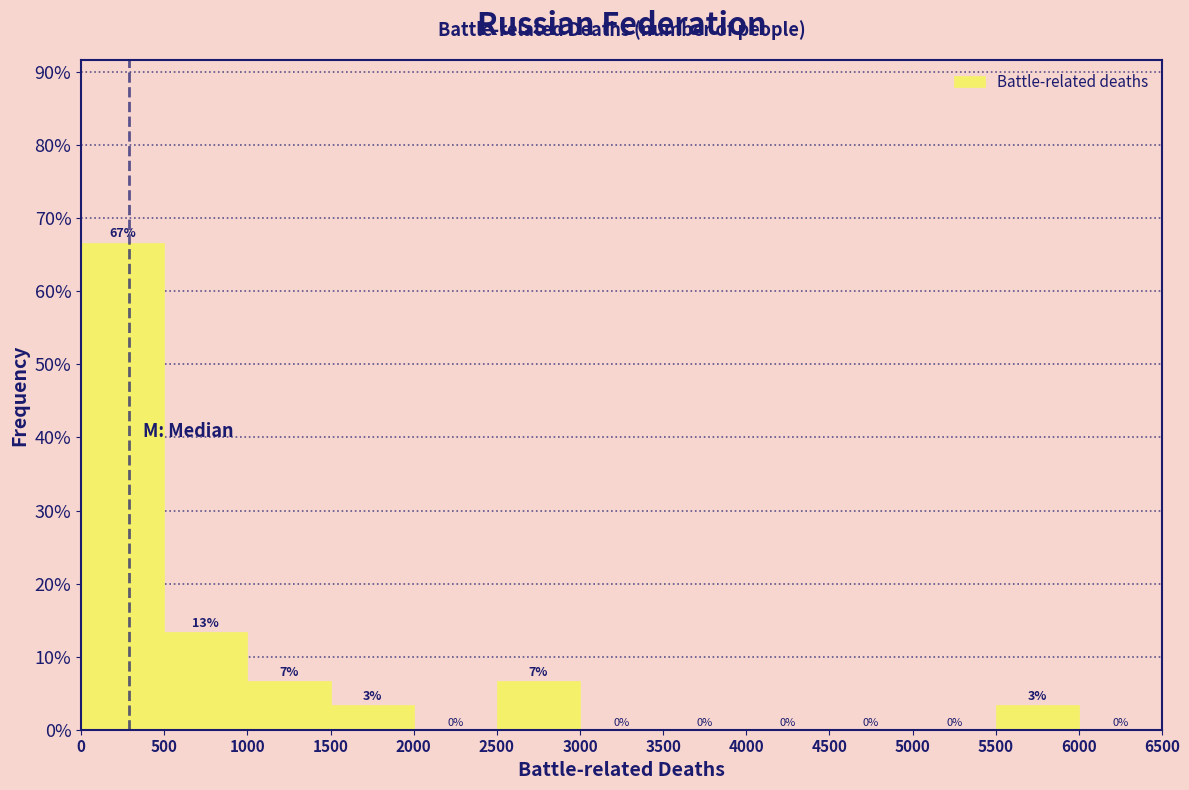

Over which range of the x-axis is the bar tallest?

0 to 500